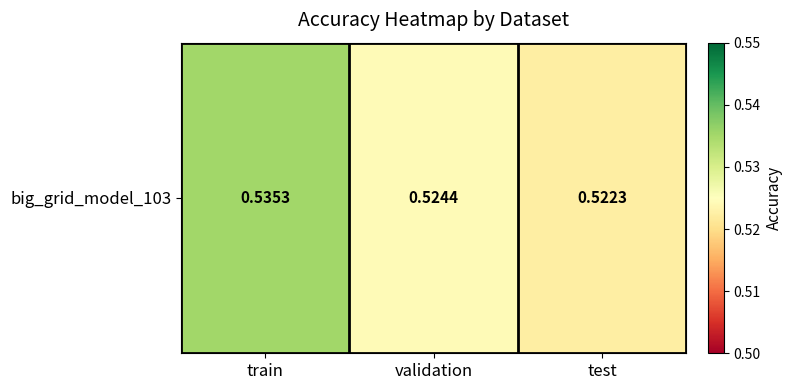

What is the smallest value displayed?

0.5